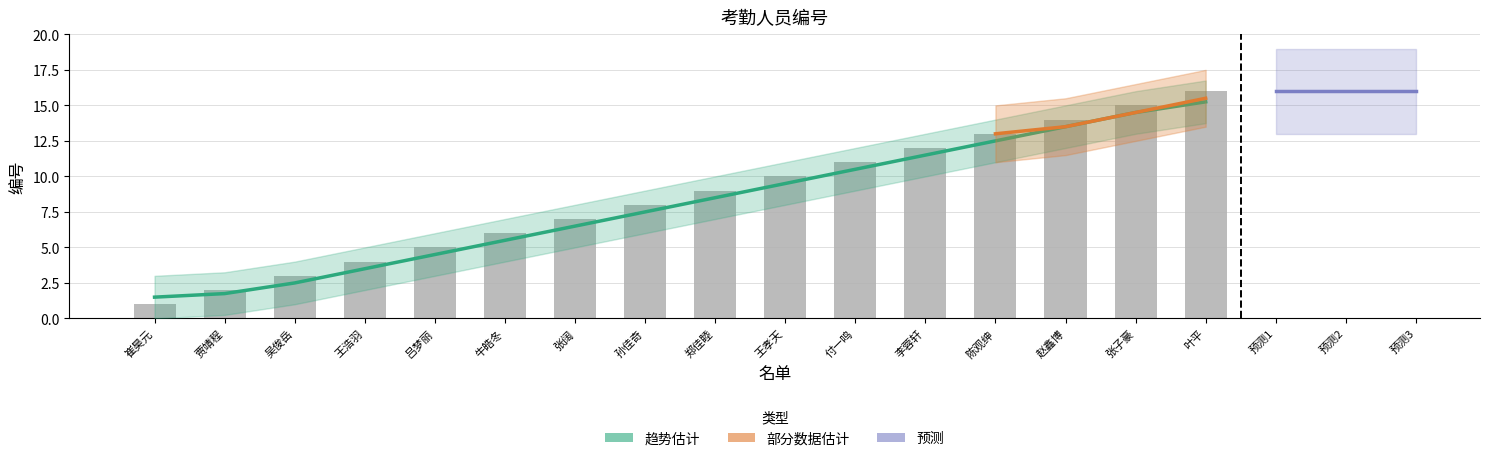

Reading right to left, what are all the values shown in this chart?

叶平=16	张子豪=15	赵鑫博=14	陈观绅=13	李蓉轩=12	付一鸣=11	王孝天=10	郑佳睦=9	孙佳奇=8	张阔=7	牛皓冬=6	吕梦丽=5	王浩羽=4	吴俊岳=3	贾靖程=2	崔昊元=1